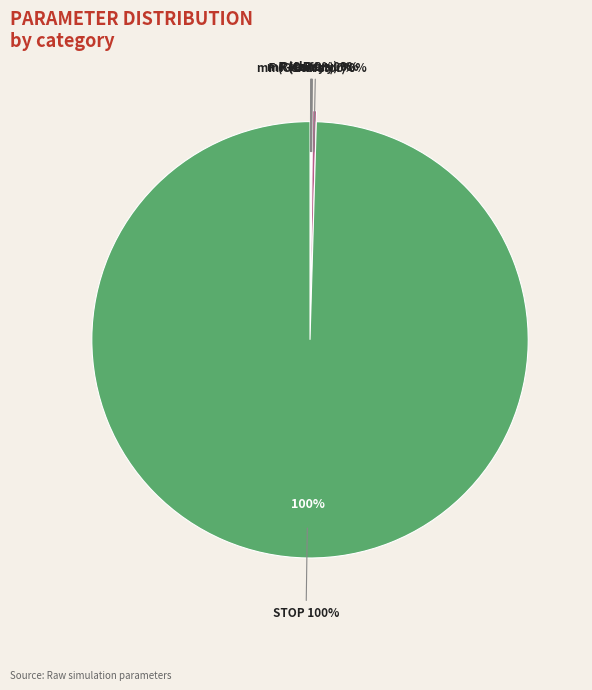

Count the number of slices in the pie.

6